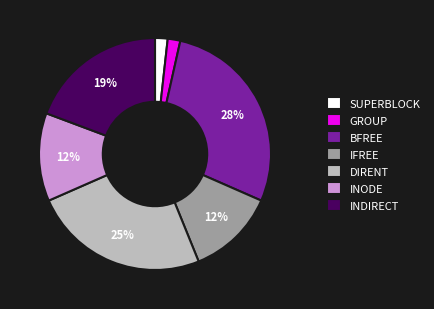

Combined, do SUPERBLOCK and INDIRECT account for over 50%?

No